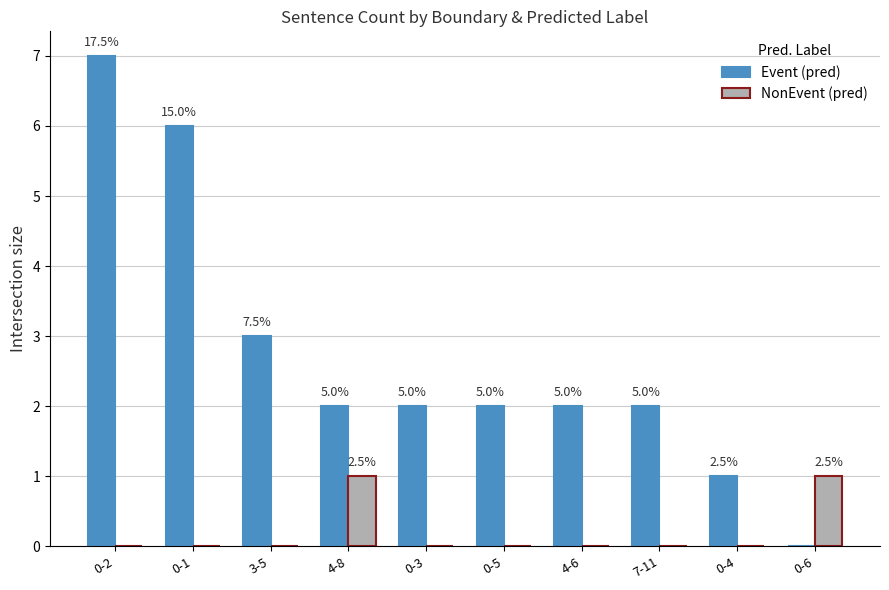

What is the spread (max minus min) of values at 0-5?

2